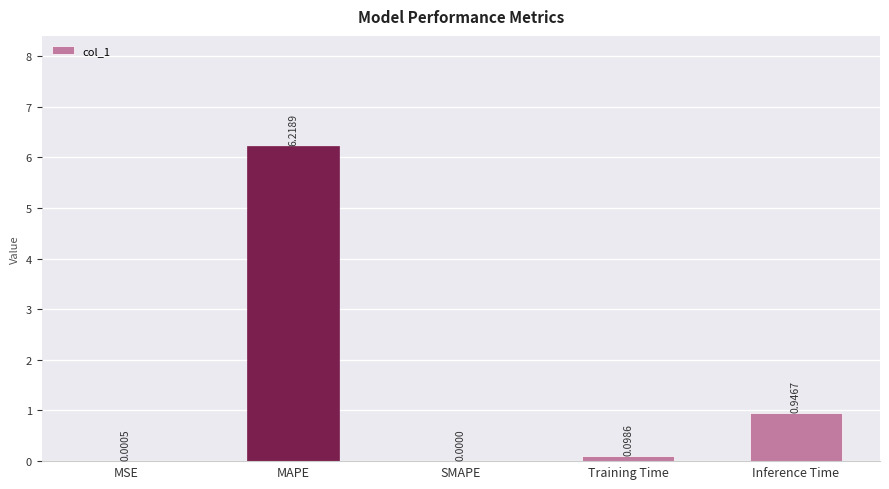

At which category does the chart reach its peak across all series?

MAPE